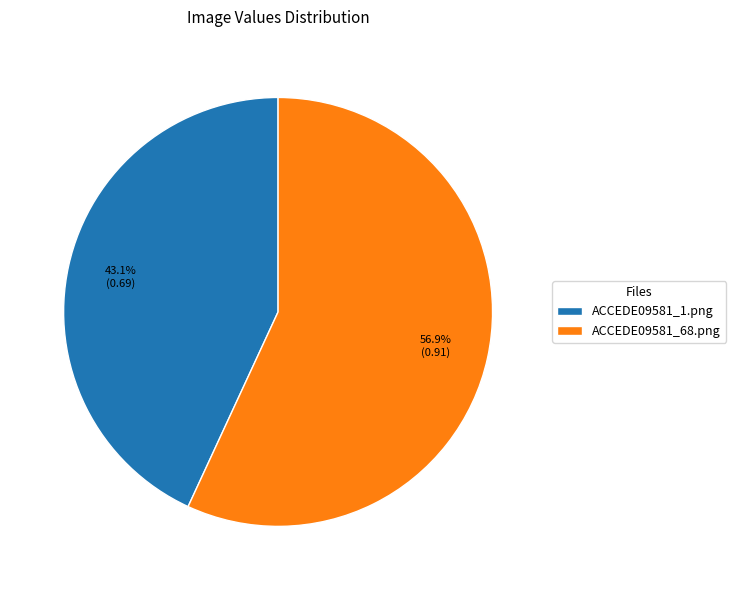

What is the largest slice in the pie chart?

ACCEDE09581_68.png